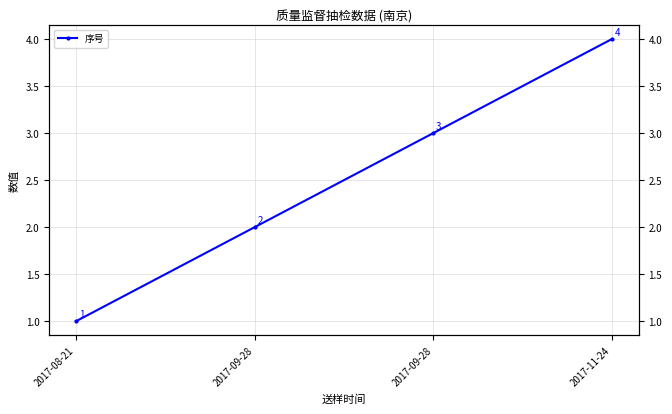

What is the value of the 2nd point from the left?

2